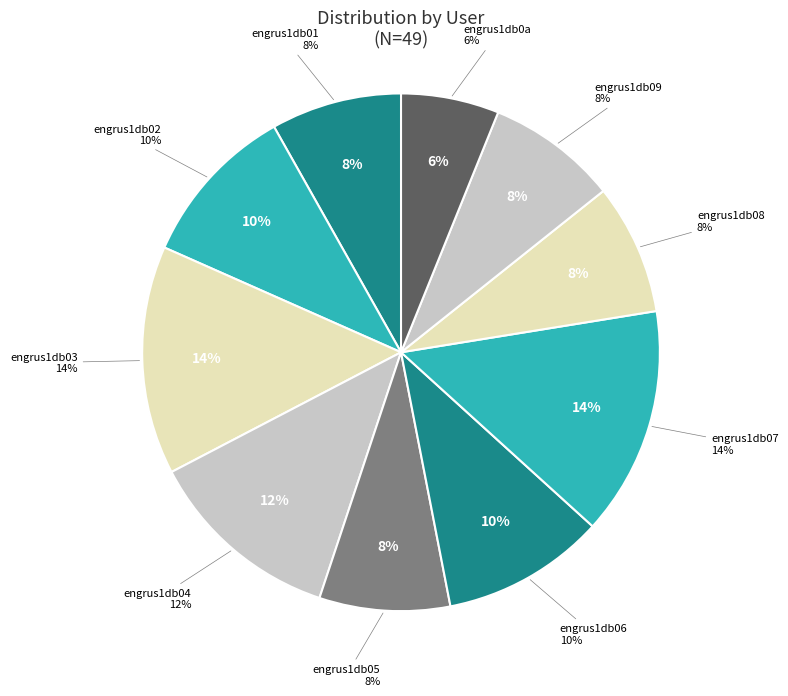

Which slice is the largest?

engrus1db03